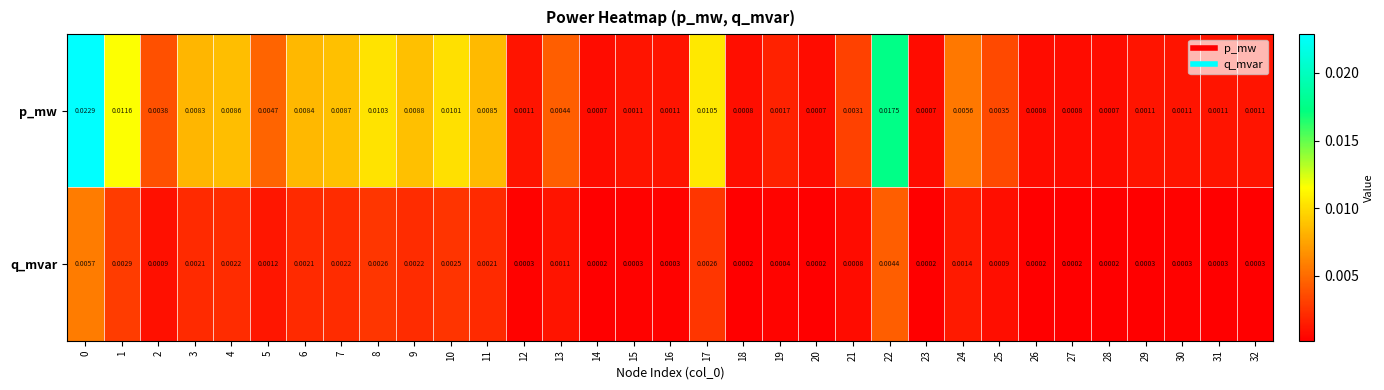

Count the number of data series in this chart.

2